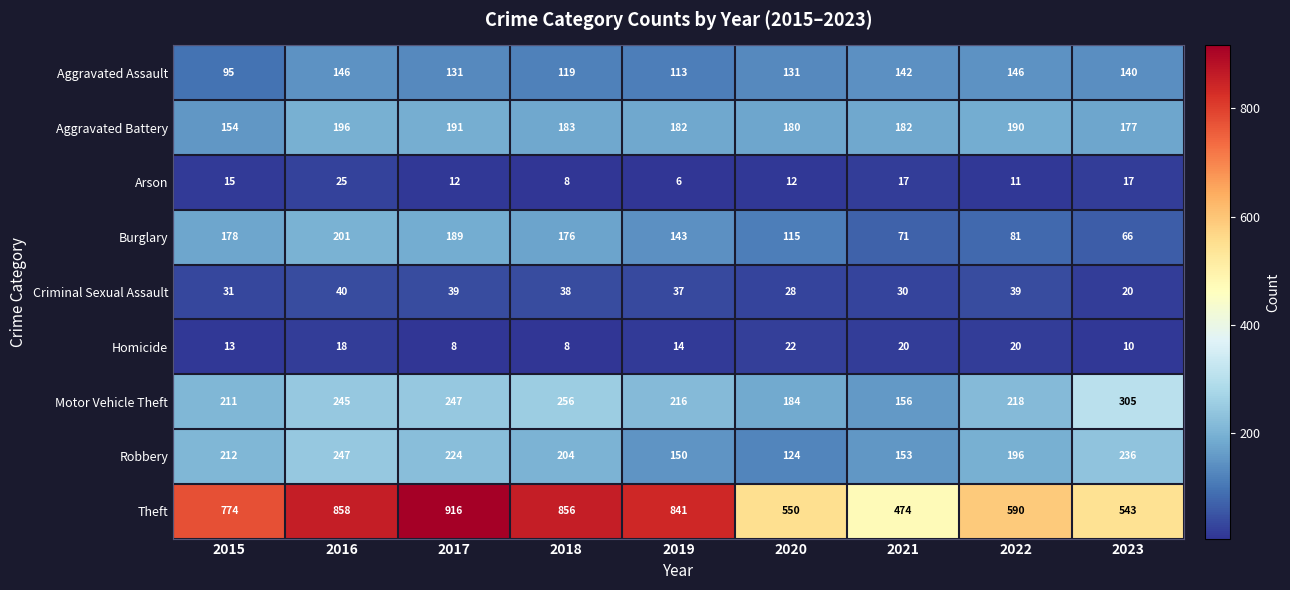

Rank the series by their maximum value, from lowest to highest.

Homicide, Arson, Criminal Sexual Assault, Aggravated Assault, Aggravated Battery, Burglary, Robbery, Motor Vehicle Theft, Theft